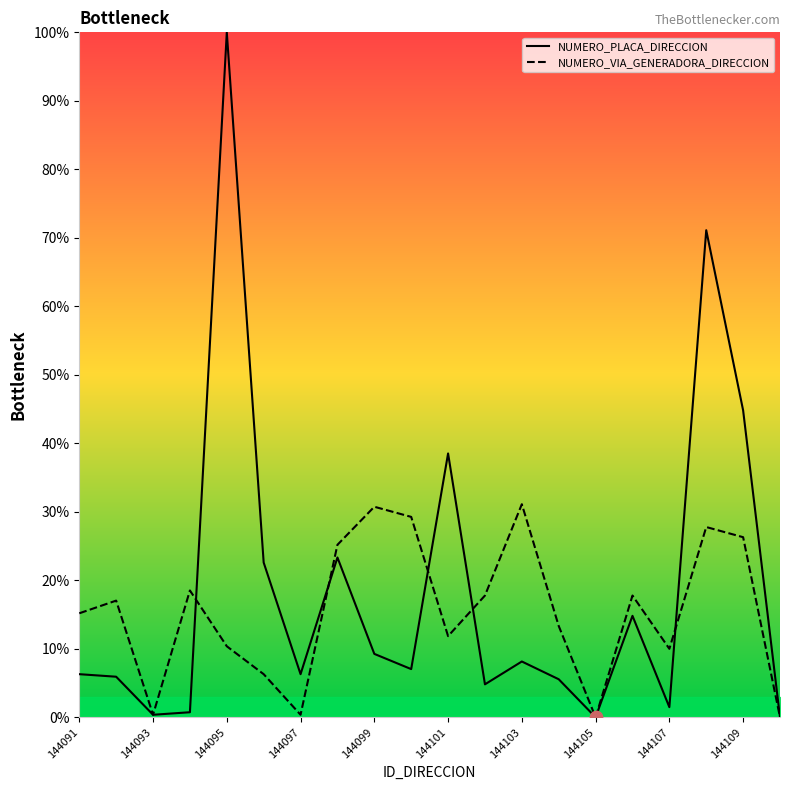

Which series reaches the minimum Y coordinate?

NUMERO_PLACA_DIRECCION